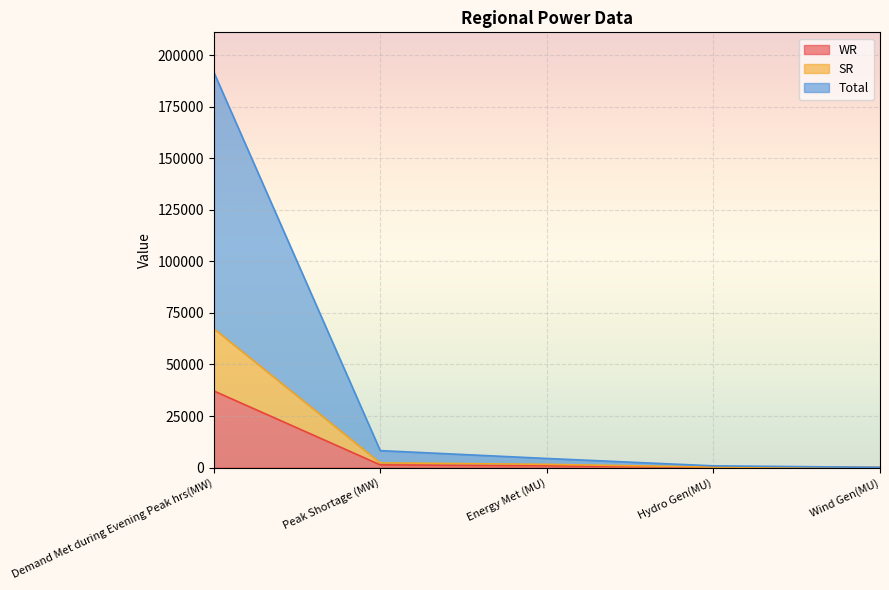

True or false: WR and Total intersect in this chart.

False